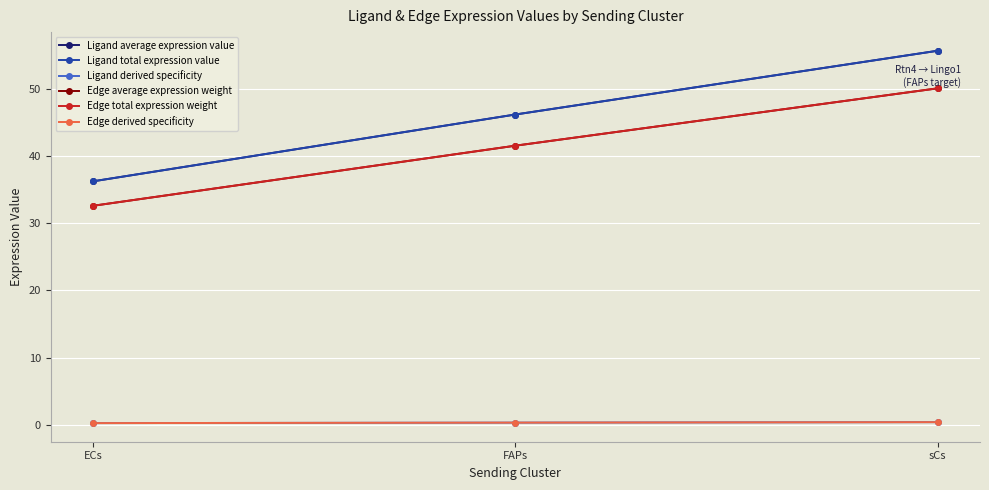

The value of Edge average expression weight at FAPs is 63.4. True or false?

False